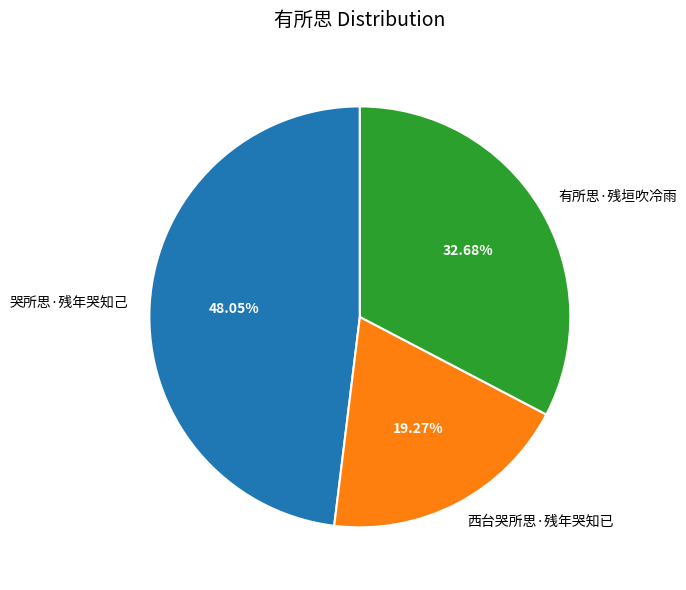

Approximately how many times larger is the value at 哭所思·残年哭知己 compared to 西台哭所思·残年哭知已?

2.5